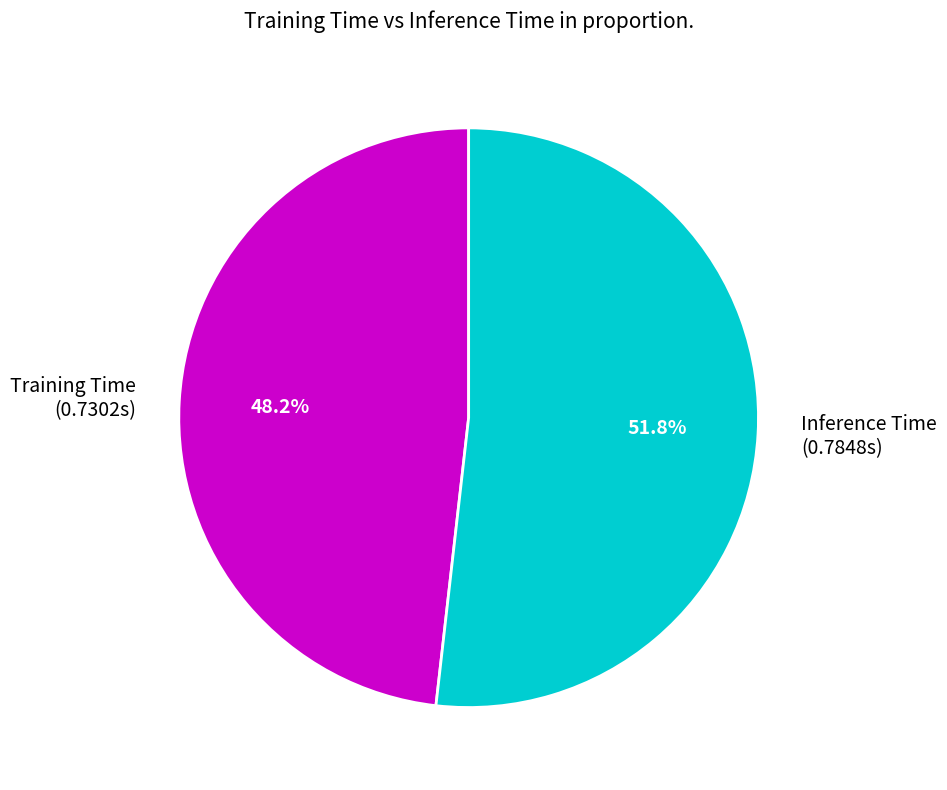

What percentage do Training Time and Inference Time together represent?

100.0%